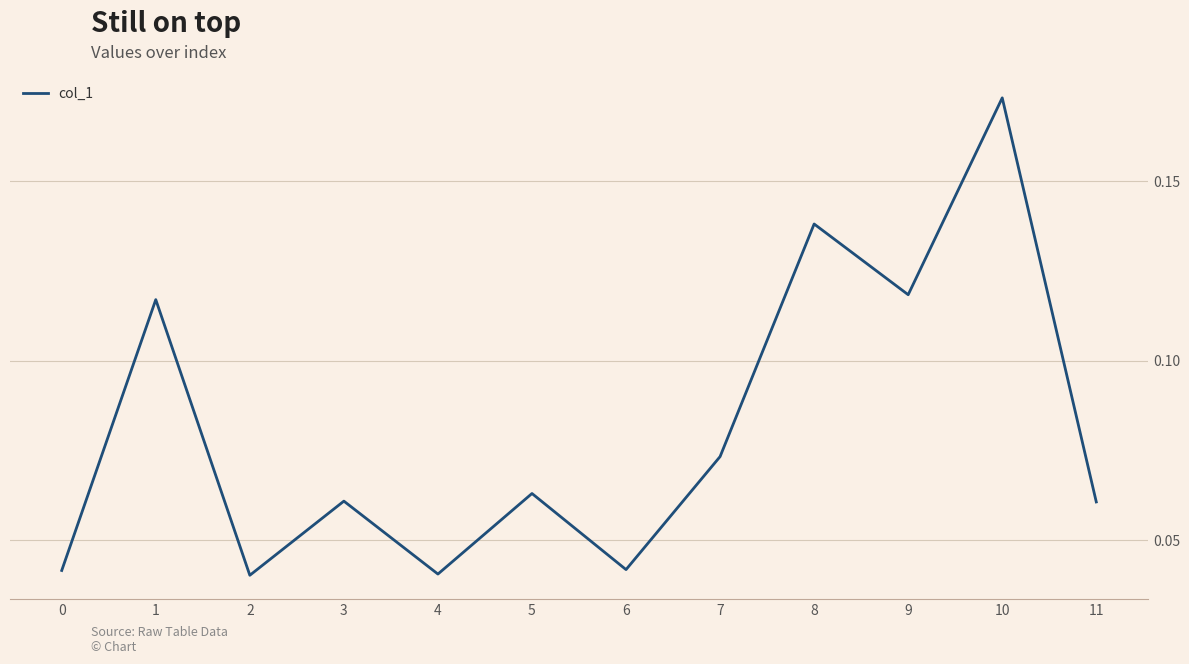

Which label corresponds to the largest value in the chart?

10